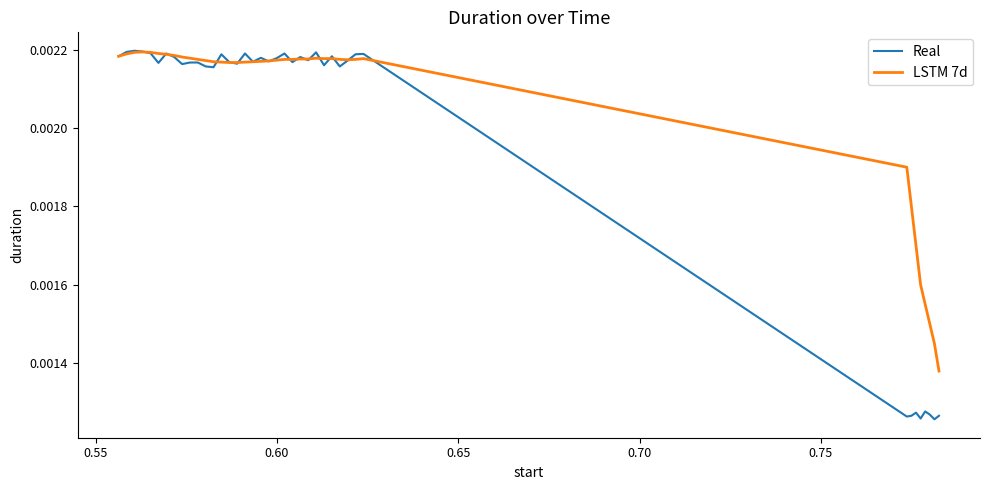

List the series in order of their overall mean, highest first.

LSTM 7d, Real